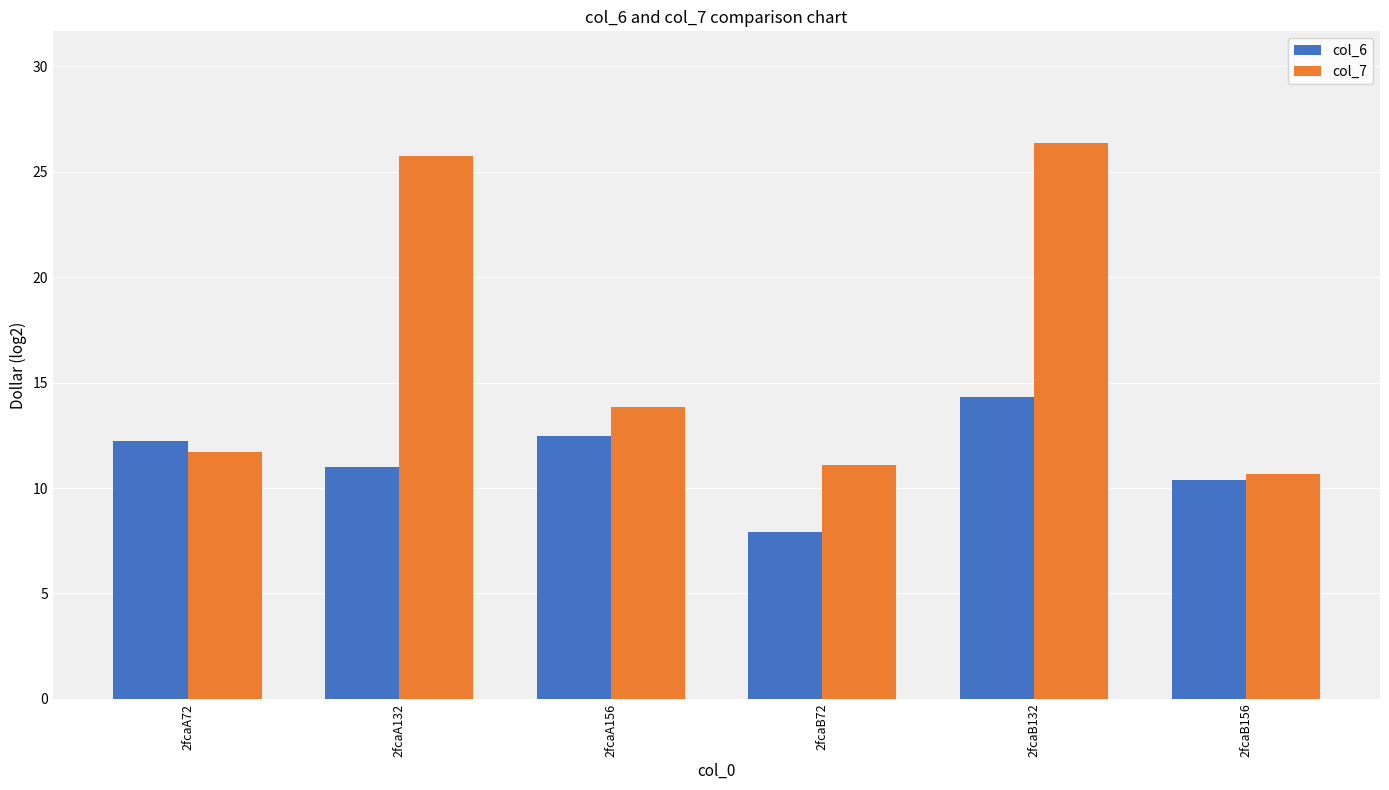

What is the highest value of the col_7 series?

26.4